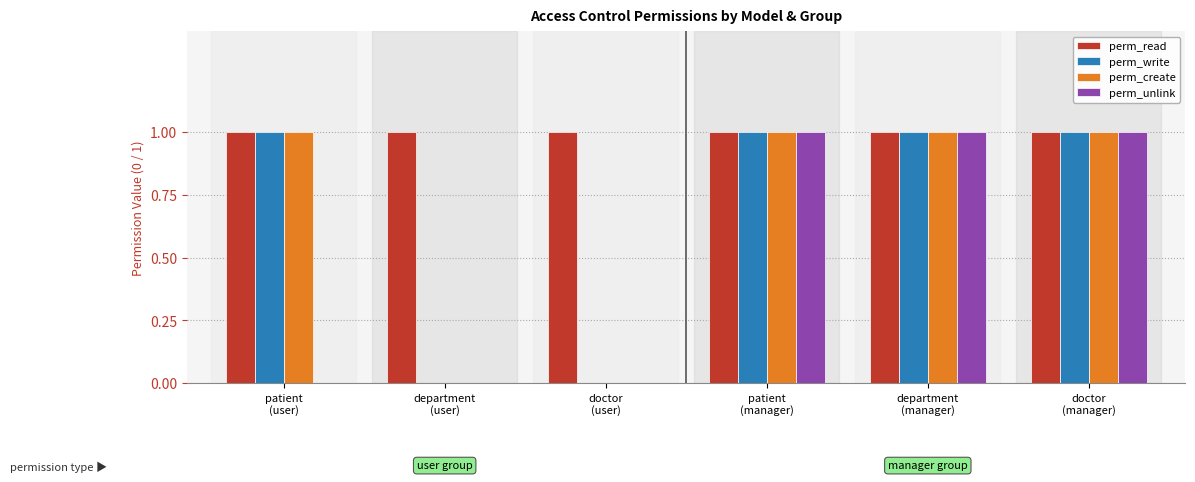

Reading left to right, extract all data points from this chart.

perm_read: patient
(user)=1	department
(user)=1	doctor
(user)=1	patient
(manager)=1	department
(manager)=1	doctor
(manager)=1
perm_write: patient
(user)=1	department
(user)=0	doctor
(user)=0	patient
(manager)=1	department
(manager)=1	doctor
(manager)=1
perm_create: patient
(user)=1	department
(user)=0	doctor
(user)=0	patient
(manager)=1	department
(manager)=1	doctor
(manager)=1
perm_unlink: patient
(user)=0	department
(user)=0	doctor
(user)=0	patient
(manager)=1	department
(manager)=1	doctor
(manager)=1